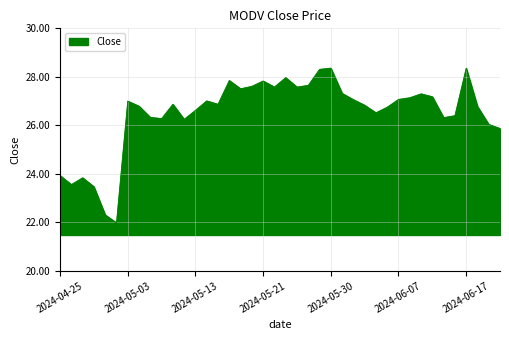

What is the difference between the maximum and minimum values?

6.4